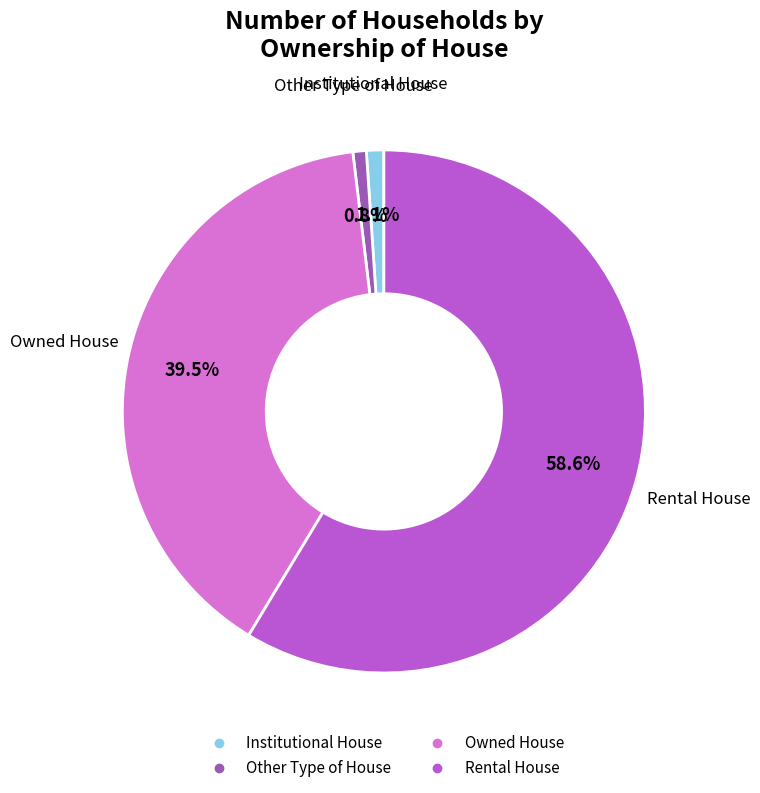

What is the majority slice?

Rental House